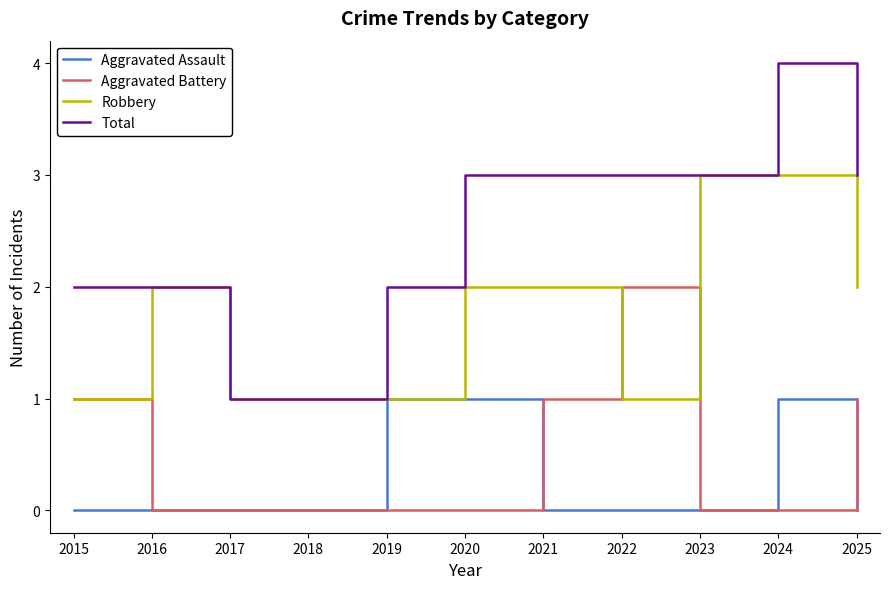

Which series has the widest spread of values?

Total